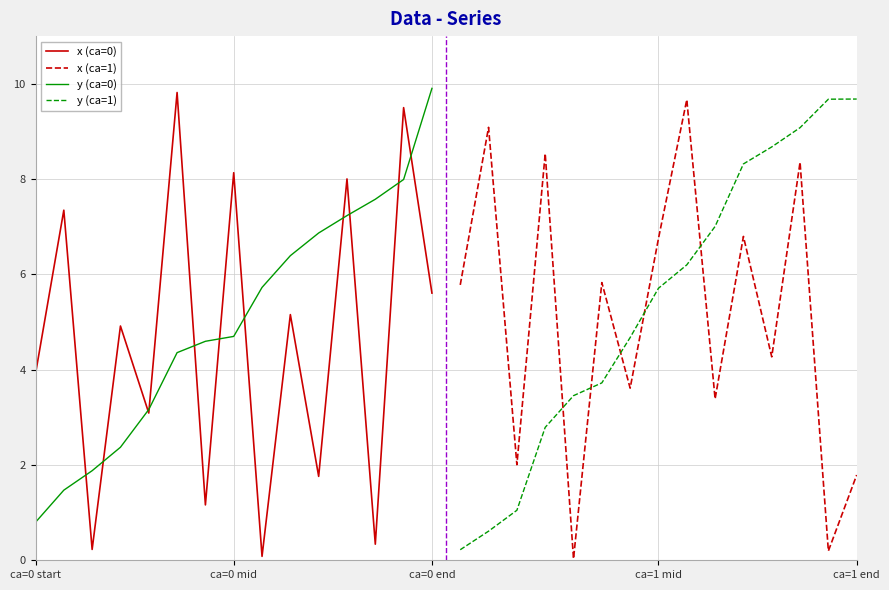

Which series ends up on top after the final intersection of y (ca=1) and y (ca=0)?

y (ca=0)